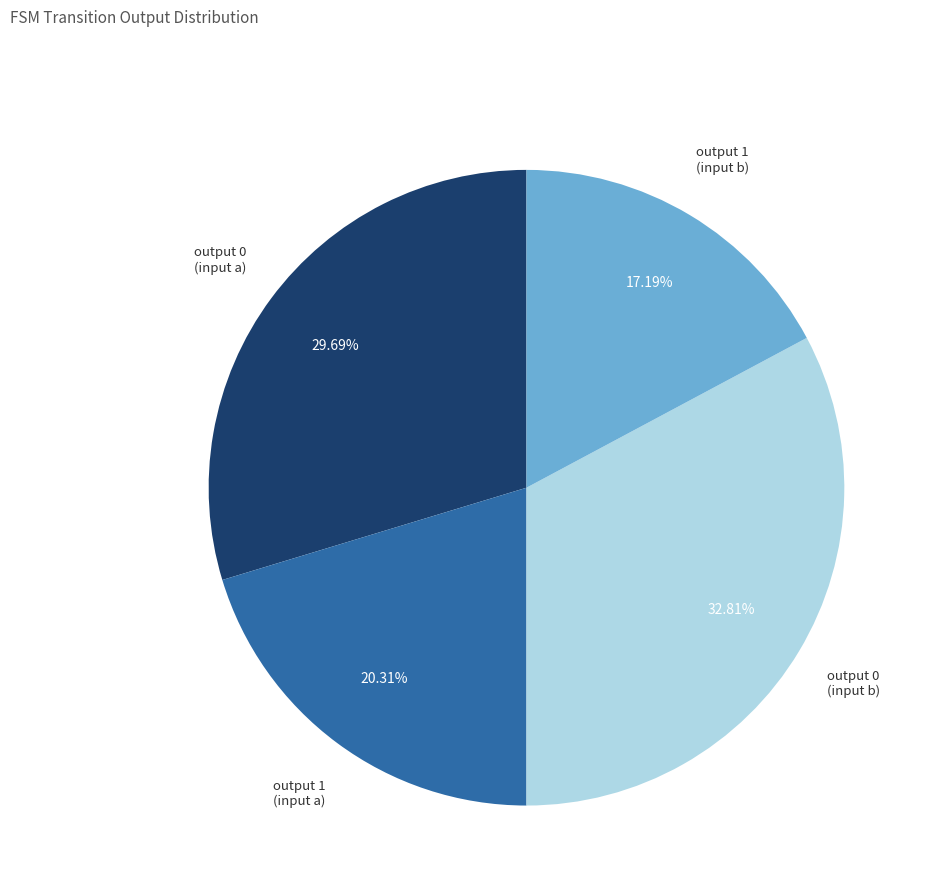

Is there any slice that represents more than half of the pie?

No